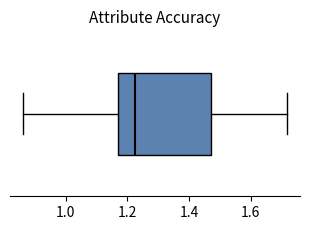

Read this box plot against the x-axis: the position of the median line, the range covered by the box, and the ends of both whiskers. The values are not printed on the chart, so give them approximately, as read against the axis.

median 1.22, box 1.18 to 1.48, whiskers 0.86 to 1.72